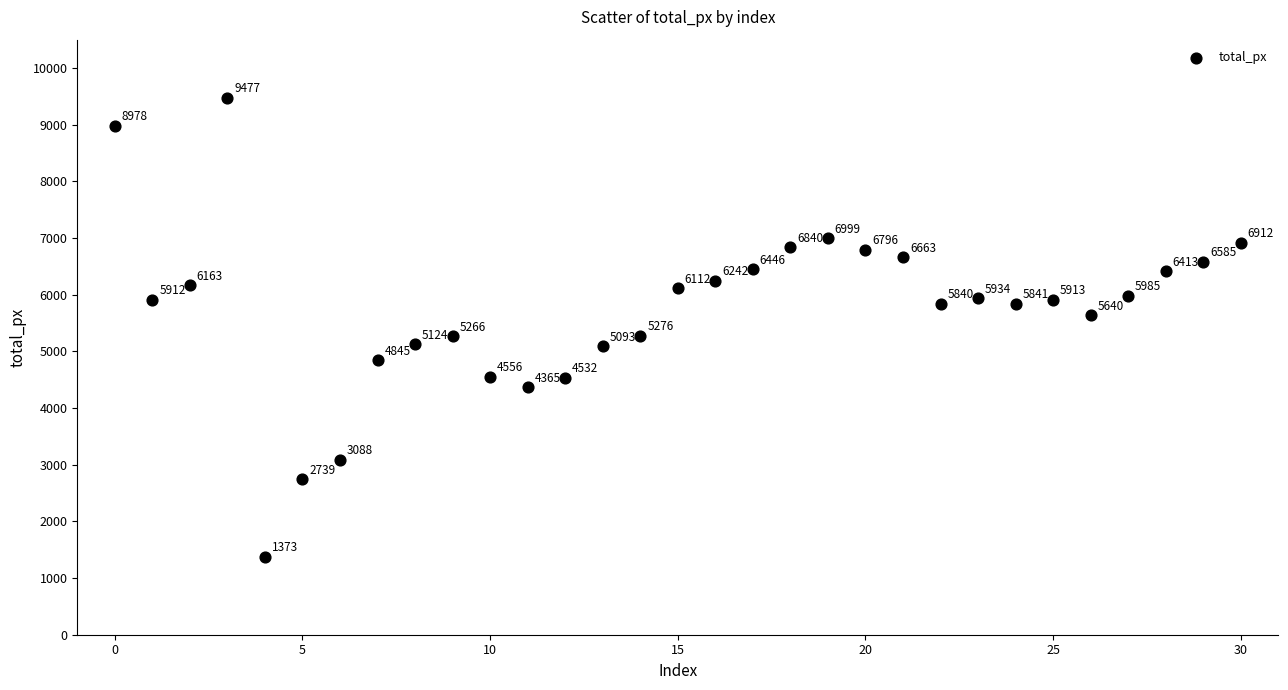

What Y value in the scatter plot is closest to 5425?

5276